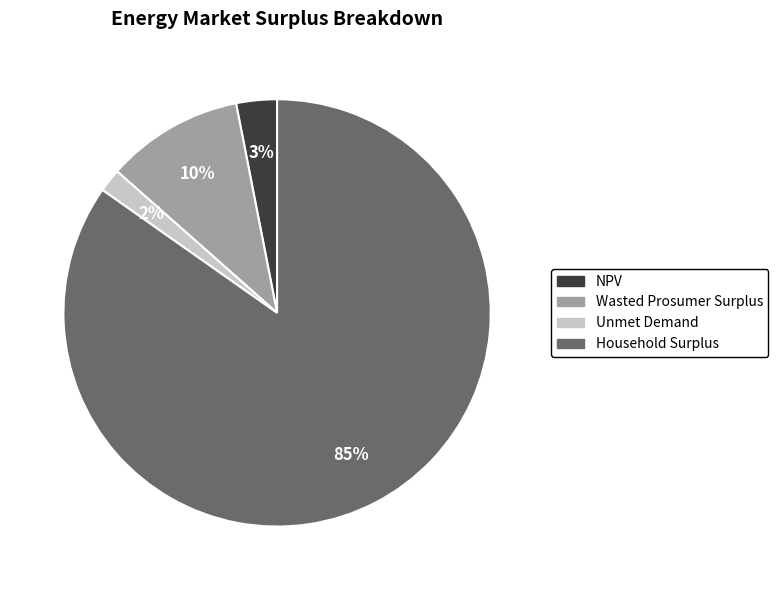

To the nearest percent, what portion does NPV represent?

3%